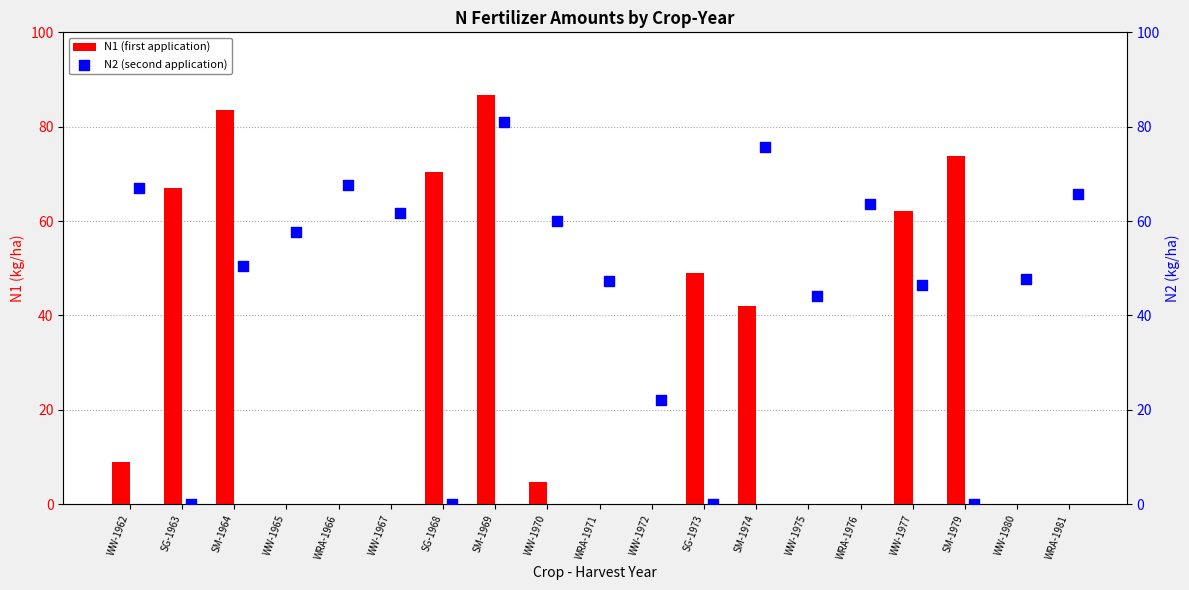

True or false: N1 (first application) has a value of 0.0 at WW-1980.

True